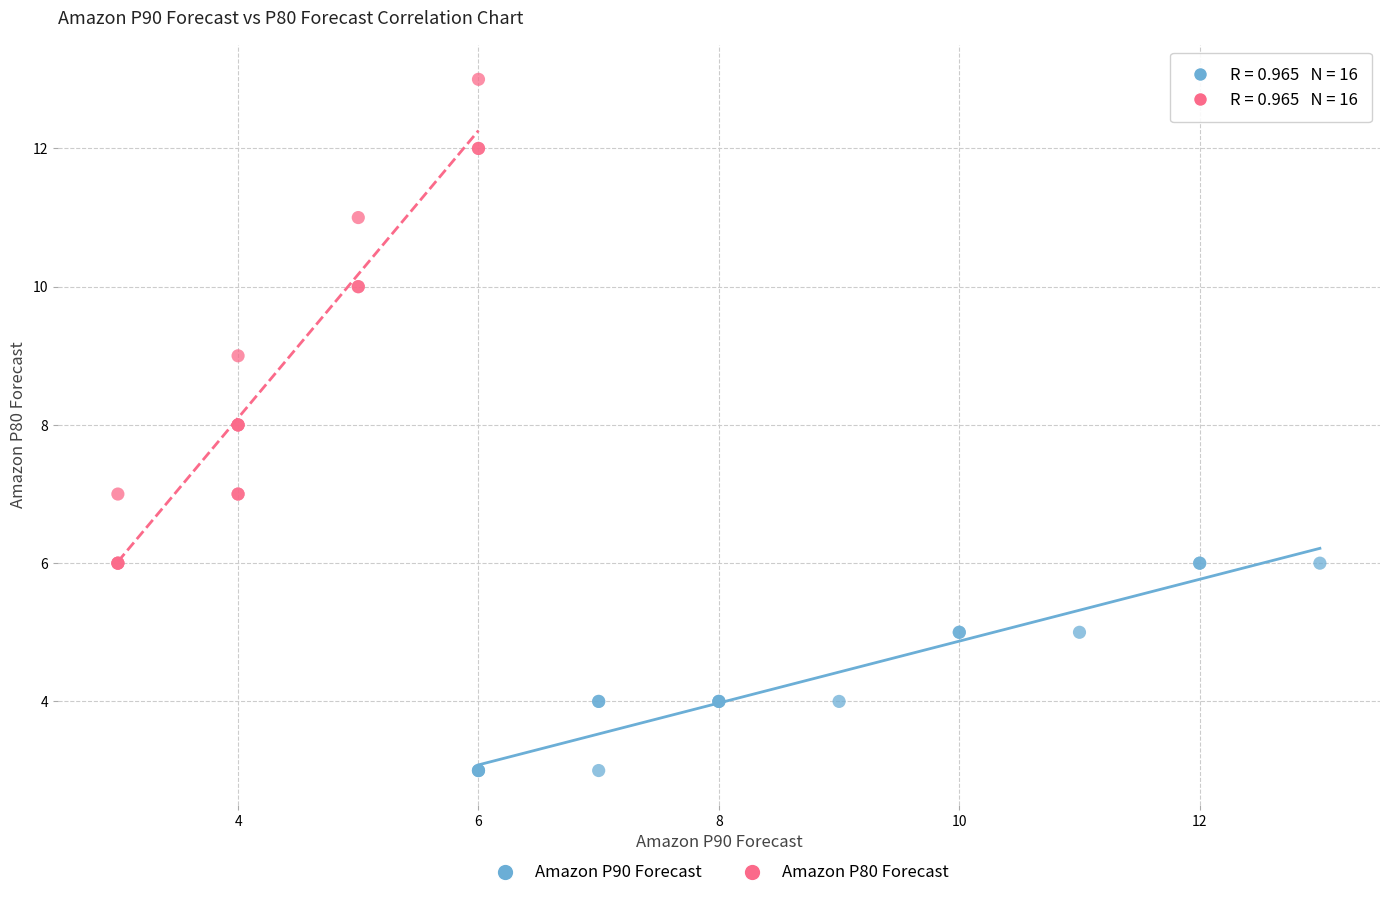

Which series contains the highest Y value?

Amazon P80 Forecast